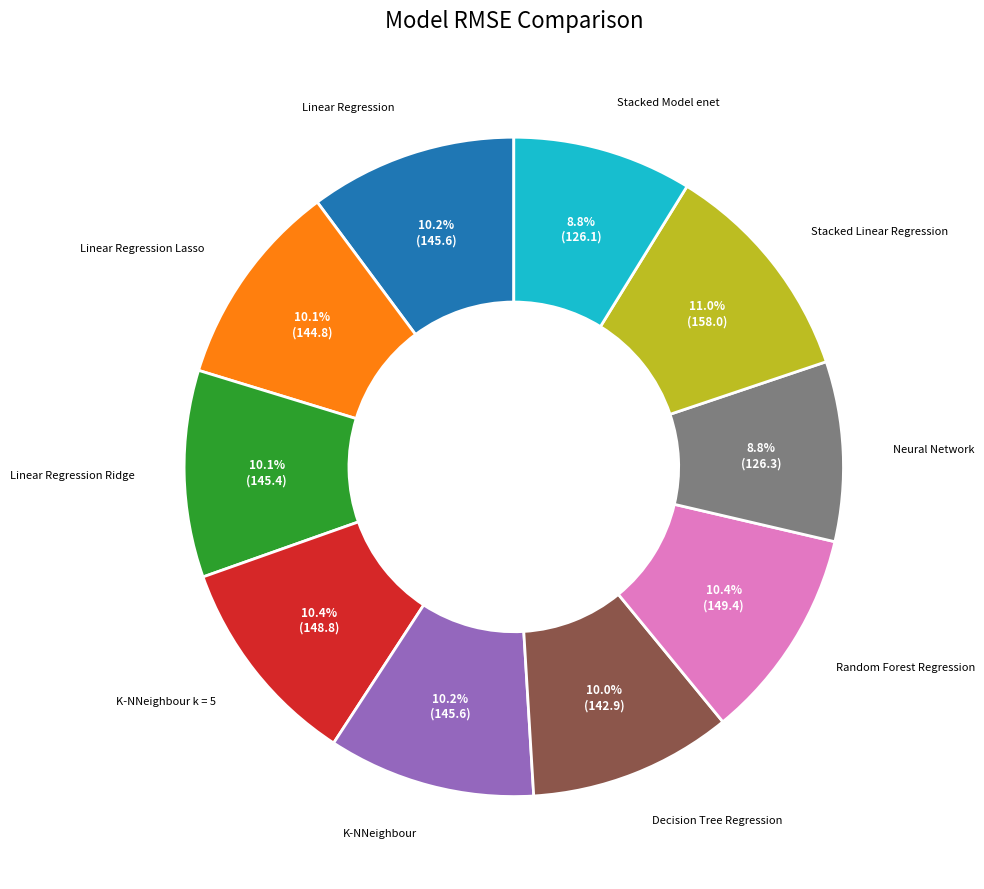

To the nearest percent, what is the combined percentage of Linear Regression and K-NNeighbour k = 5?

21%